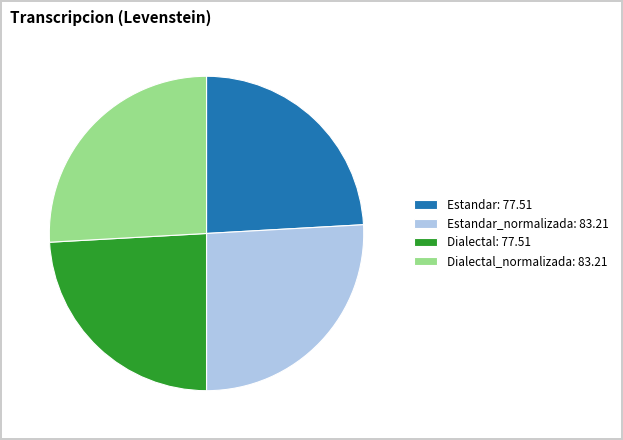

Is Dialectal: 77.51 the majority of the pie?

No